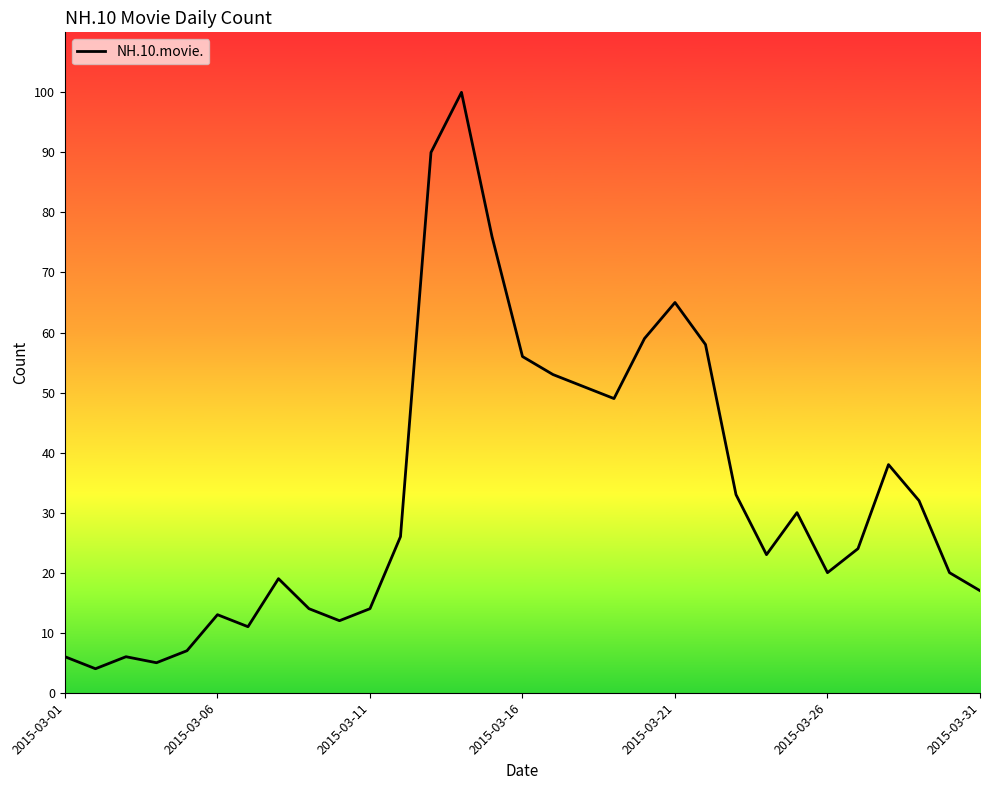

What is the difference between the maximum and minimum values?

96